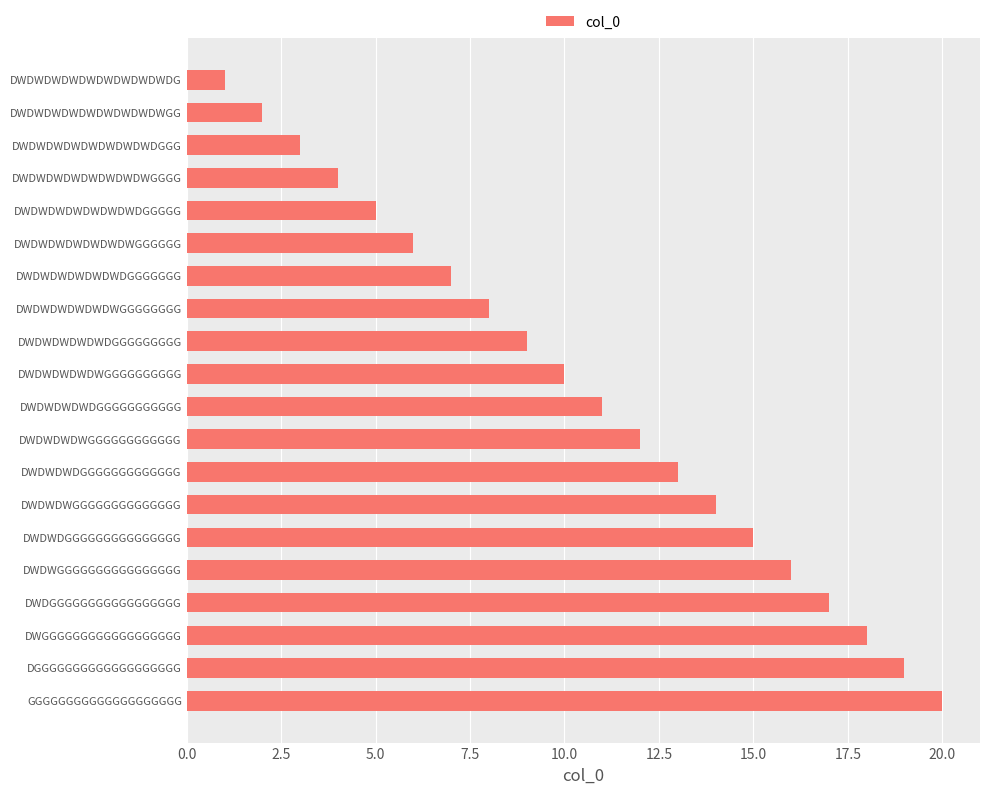

What is the label of the 9th bar from the top?

DWDWDWDWDWDGGGGGGGGG